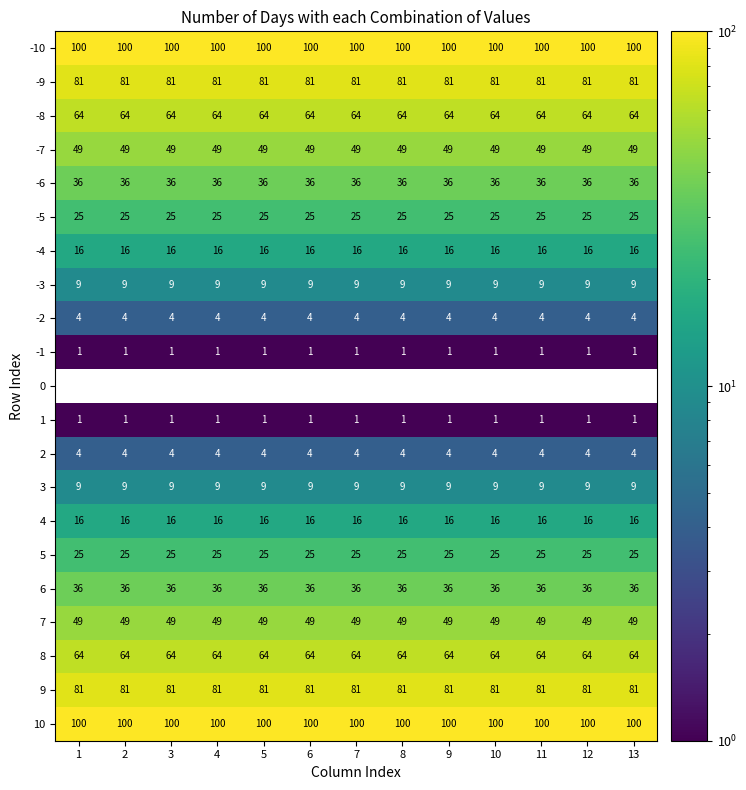

Is the value of -4 at 4 greater than the value of -6 at 4?

No